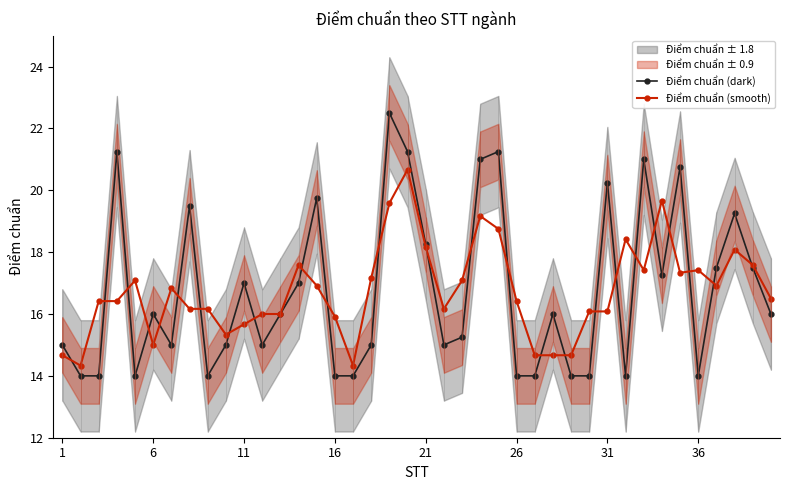

Which series has the largest total across all categories?

Điểm chuẩn (dark)